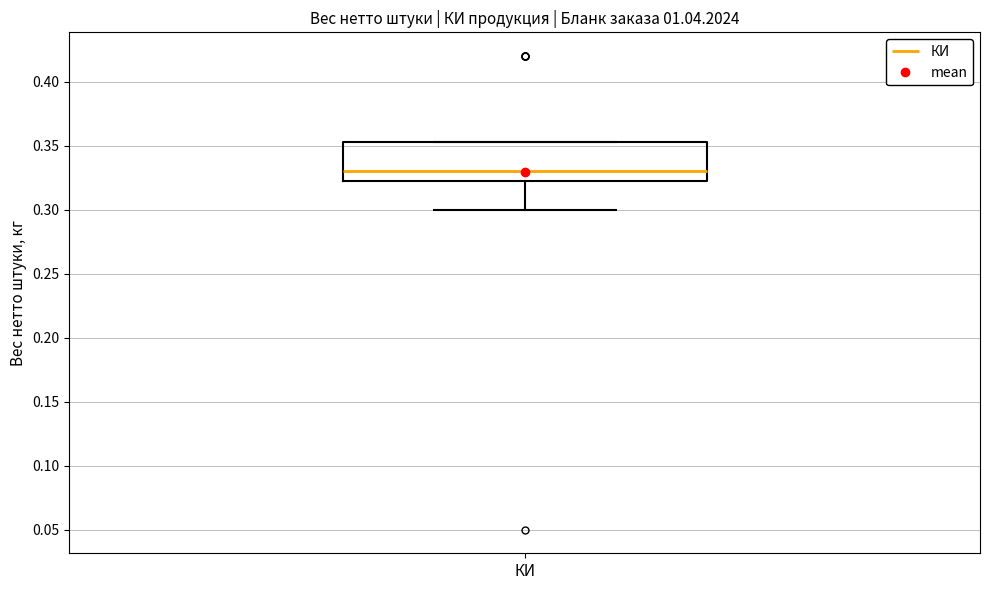

Transcribe this box plot: give where the median line is, the range the box spans, and where the two whiskers end, as read against the y-axis. The values are not printed on the chart, so give them approximately, as read against the axis.

median 0.330, box 0.325 to 0.355, whiskers 0.300 to 0.355